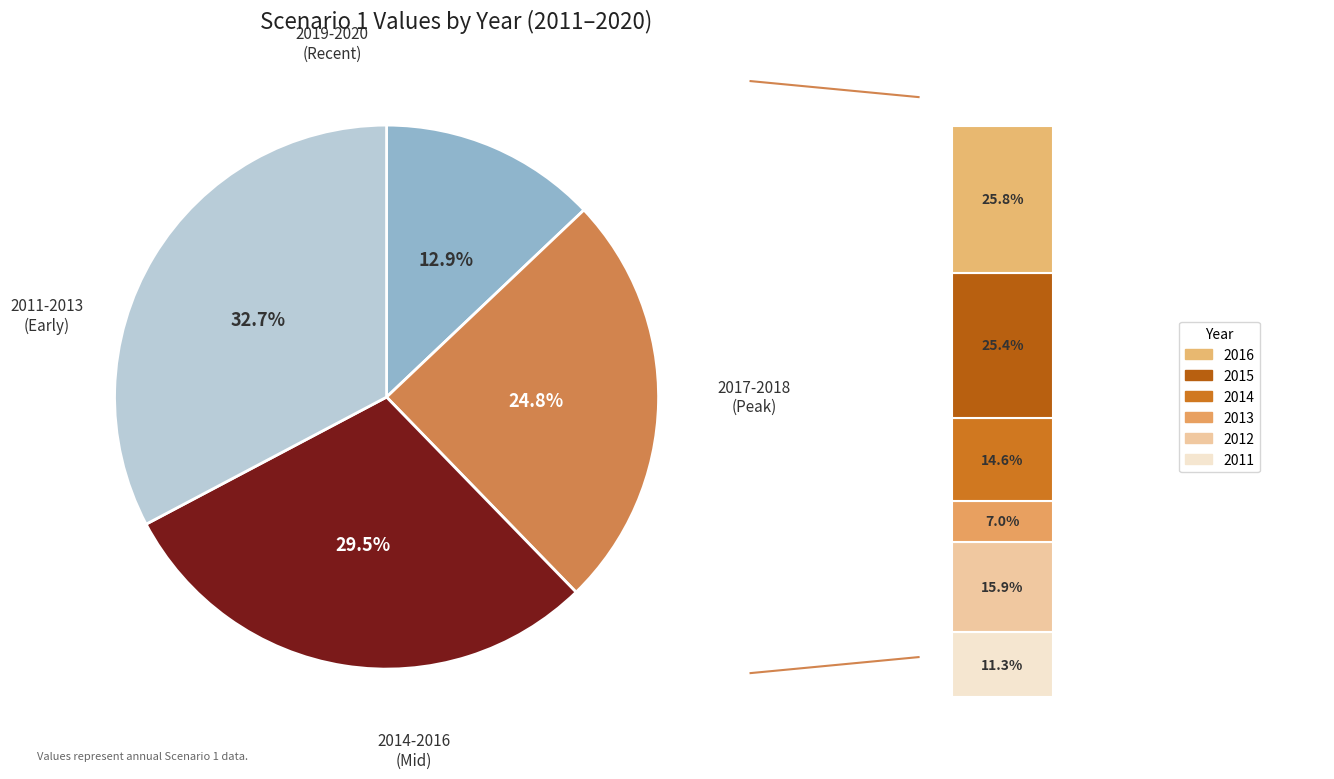

What is the change in value from 2011 to 2019?

+336